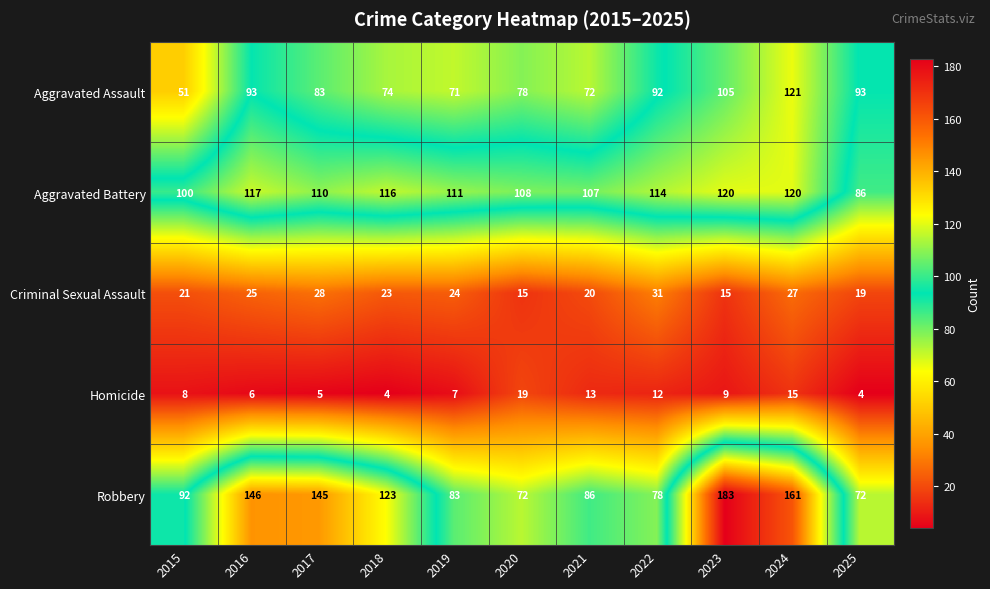

What is the spread (max minus min) of values at 2019?

104